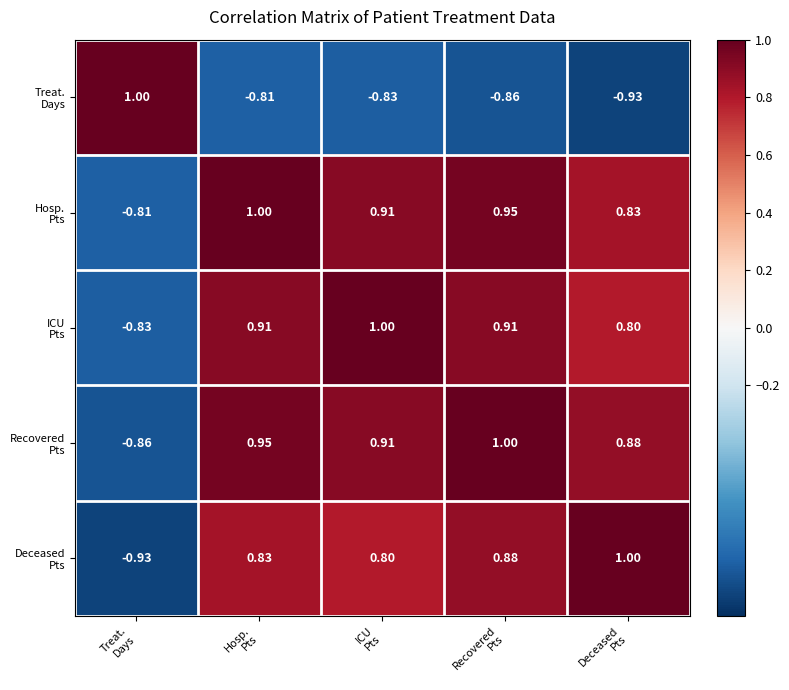

How many series are shown in this chart?

5